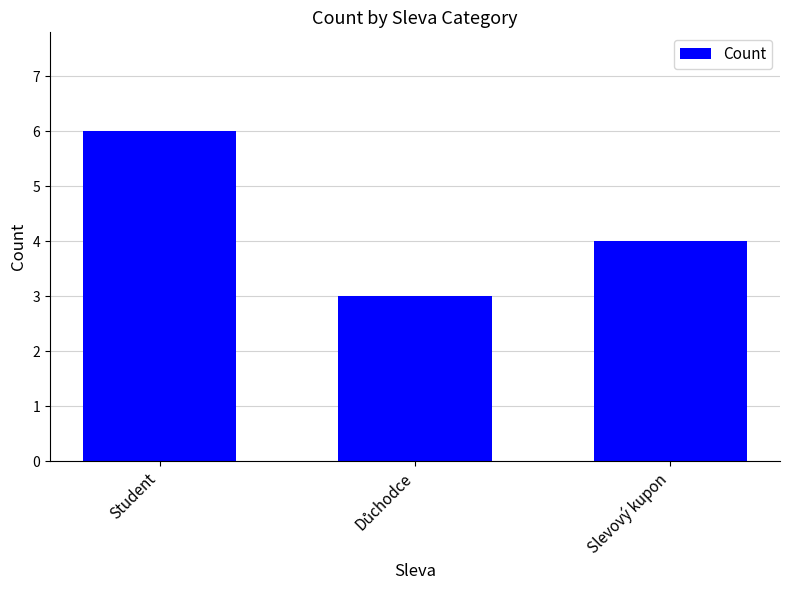

Approximately how many times larger is the value at Student compared to Slevový kupon?

1.5